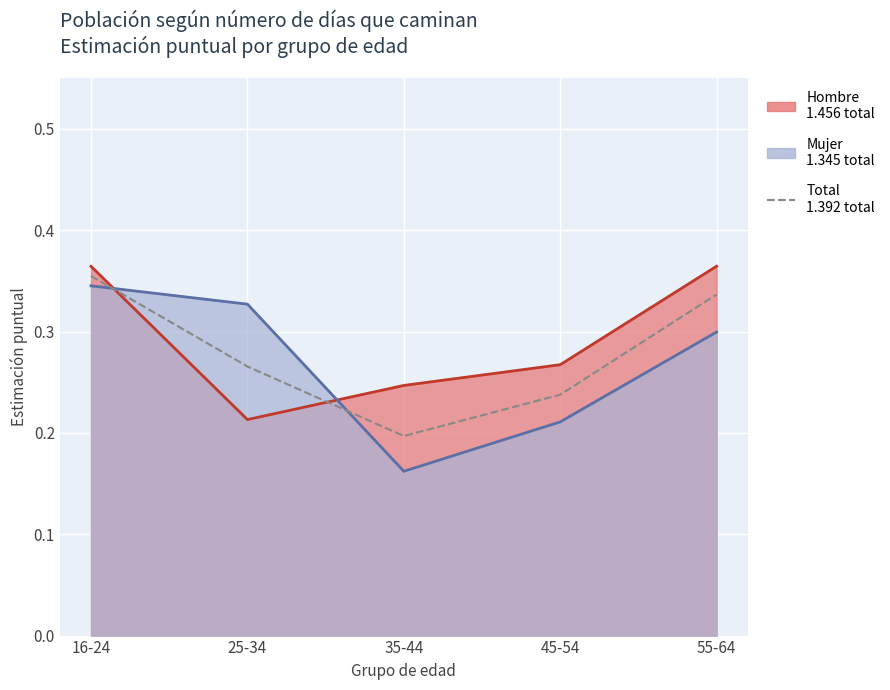

How many values are between 0 and 1?

5